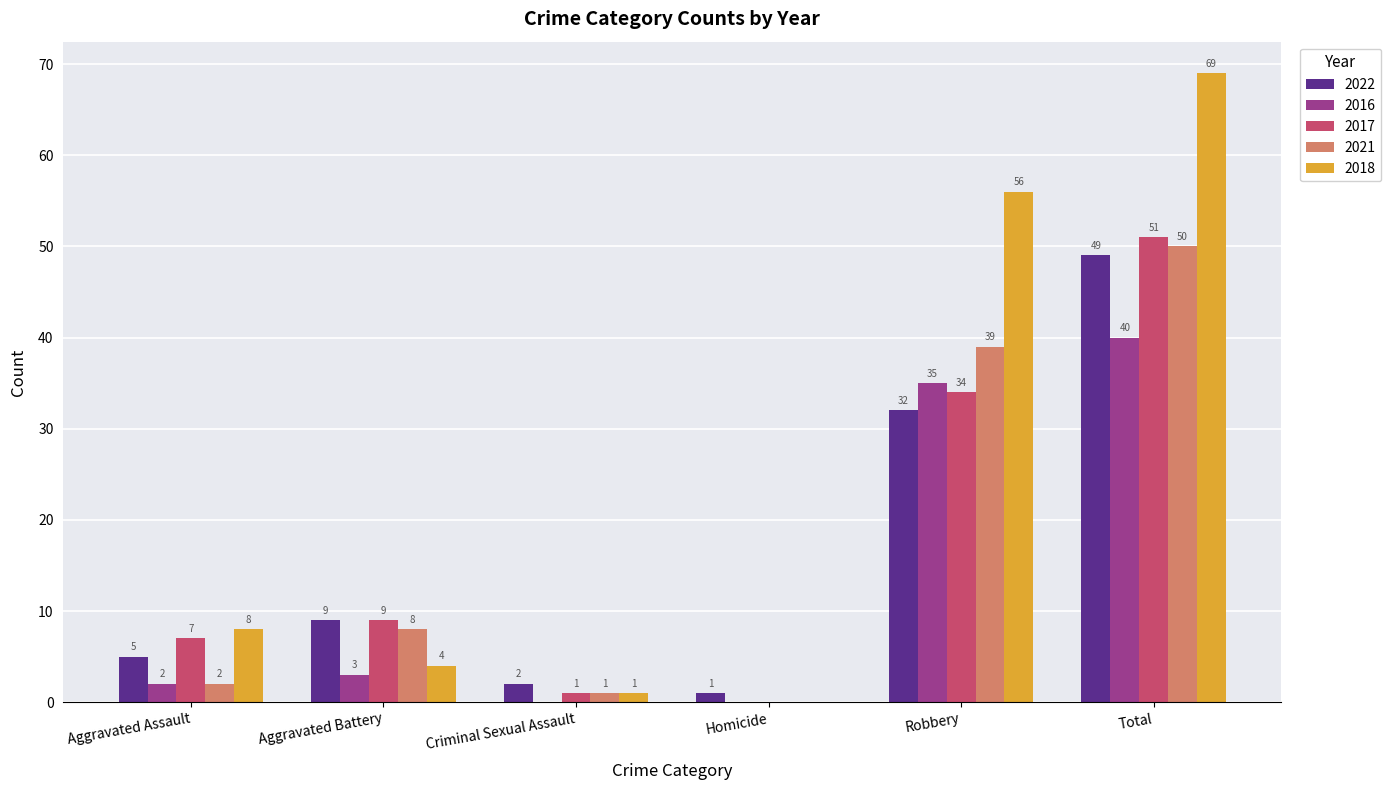

Between Homicide and Total, which series saw the biggest shift?

2018